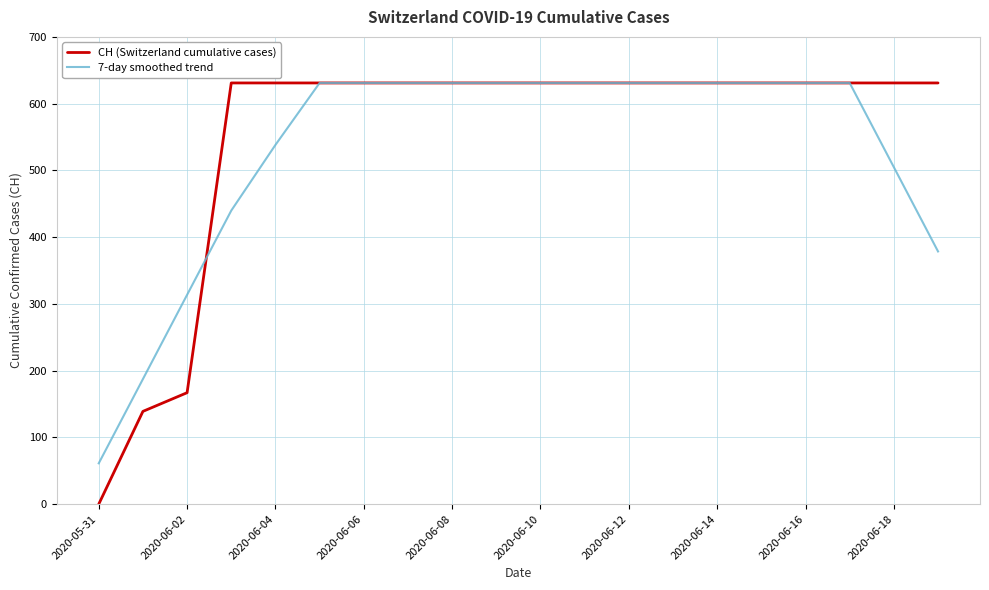

Which series has the largest total across all categories?

CH (Switzerland cumulative cases)